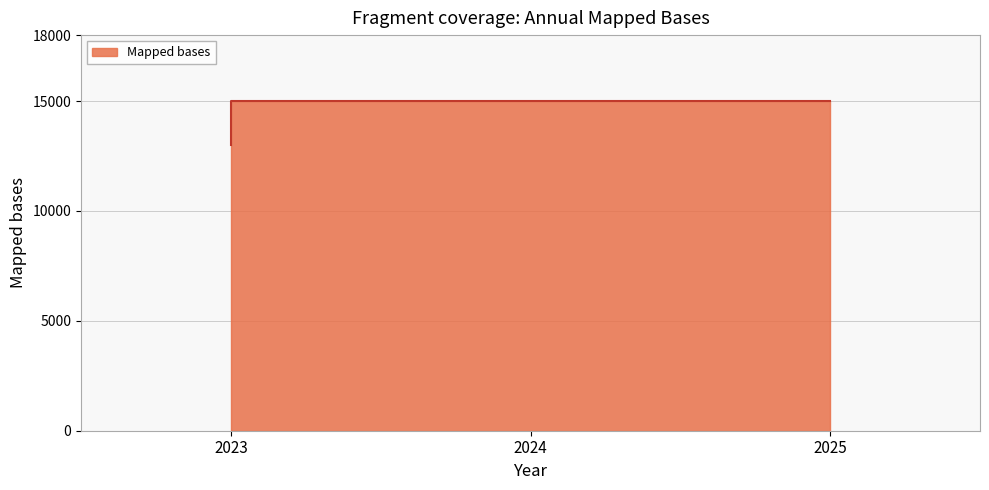

What is the minimum value shown in the chart?

13000